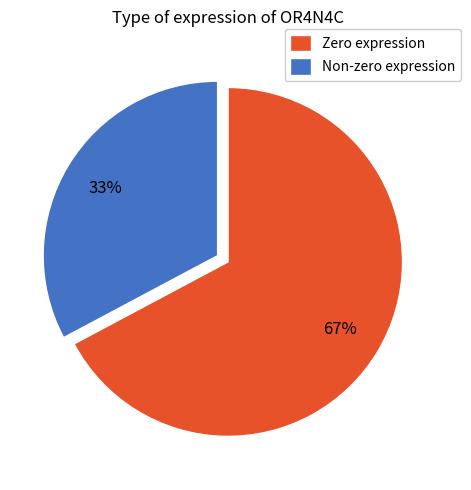

The Non-zero expression slice represents 28% of the pie. True or false?

False